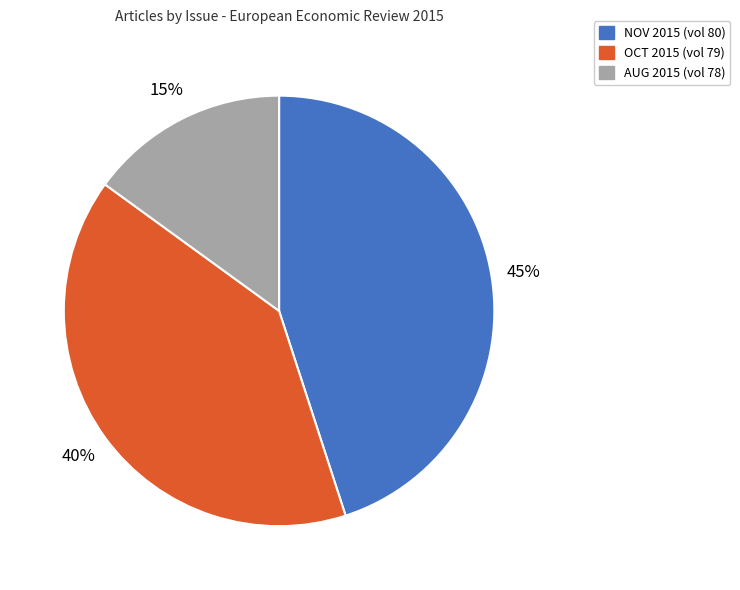

Is there a majority slice in this chart?

No